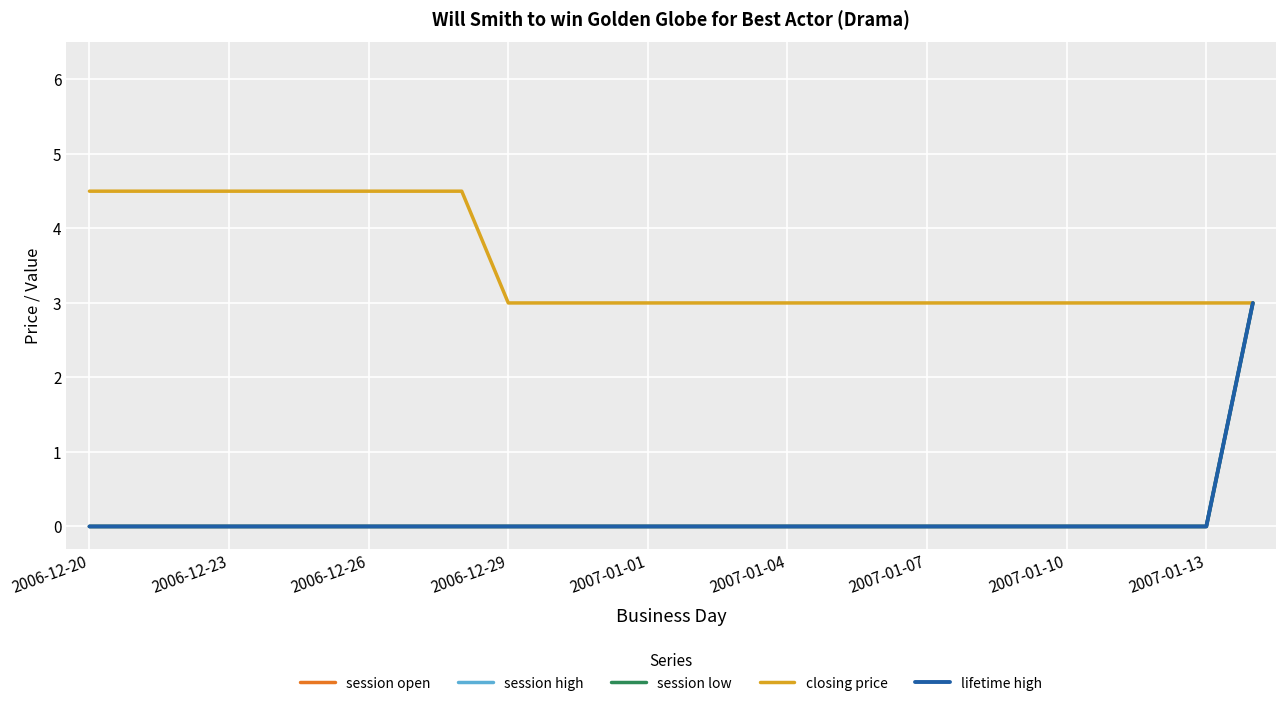

Count the session open values in the range 0 to 1.

25